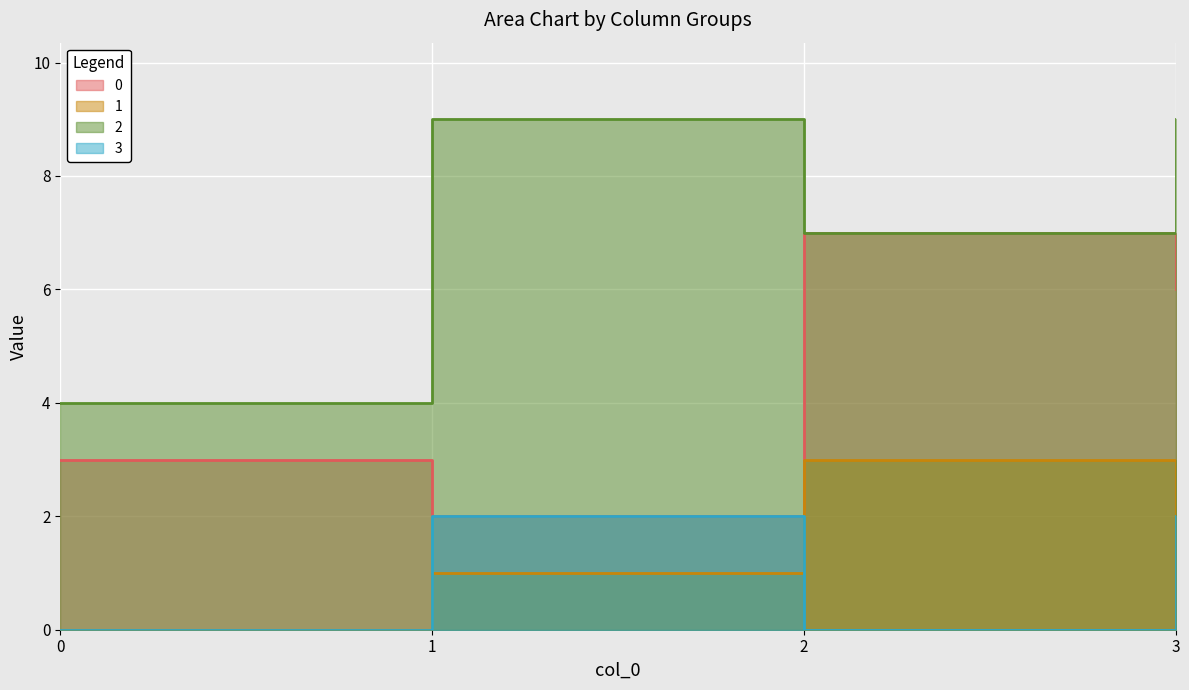

How many distinct data groups are displayed?

4